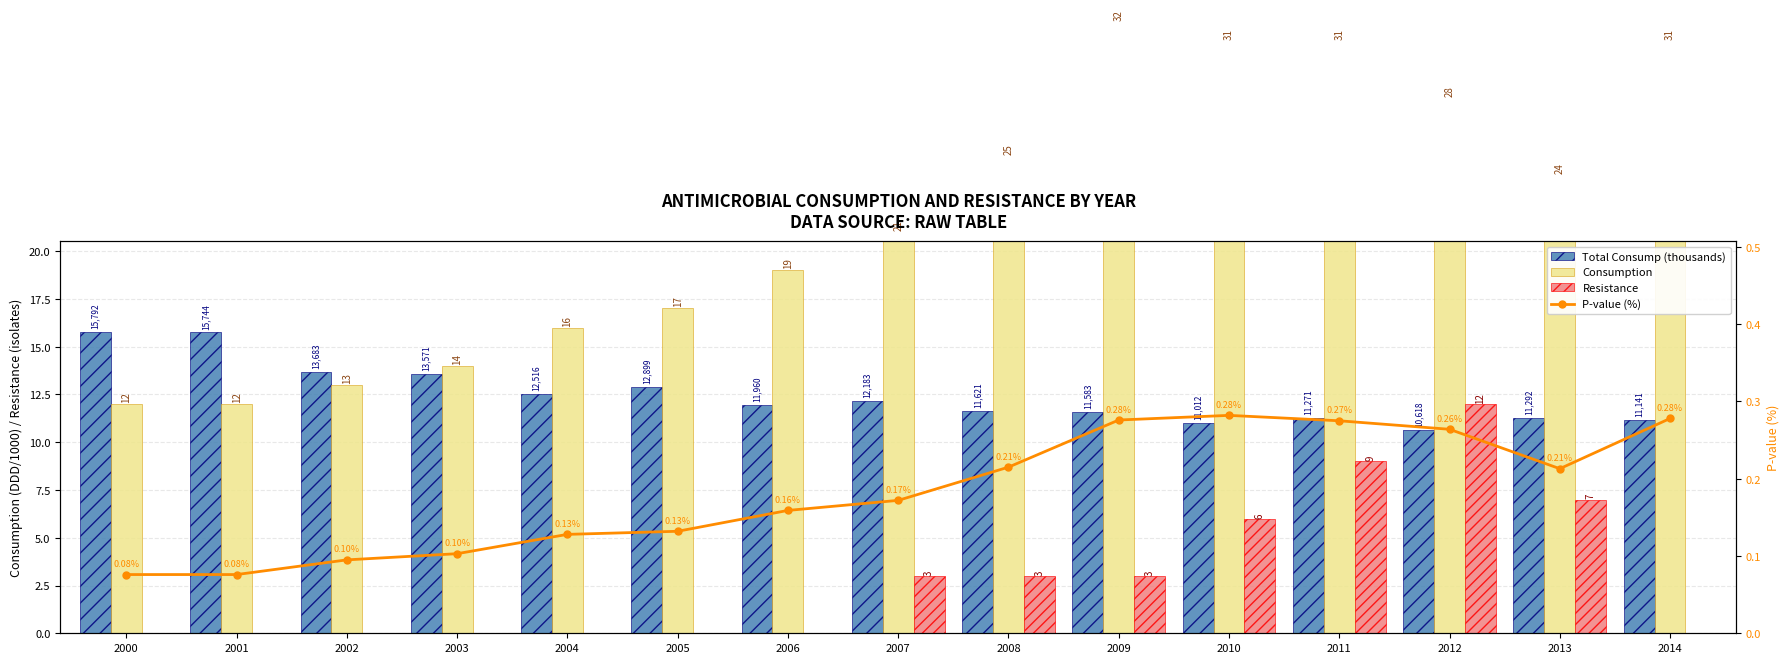

What is the sum of the Total Consump (thousands) values at 2004 and 2014?

23.7